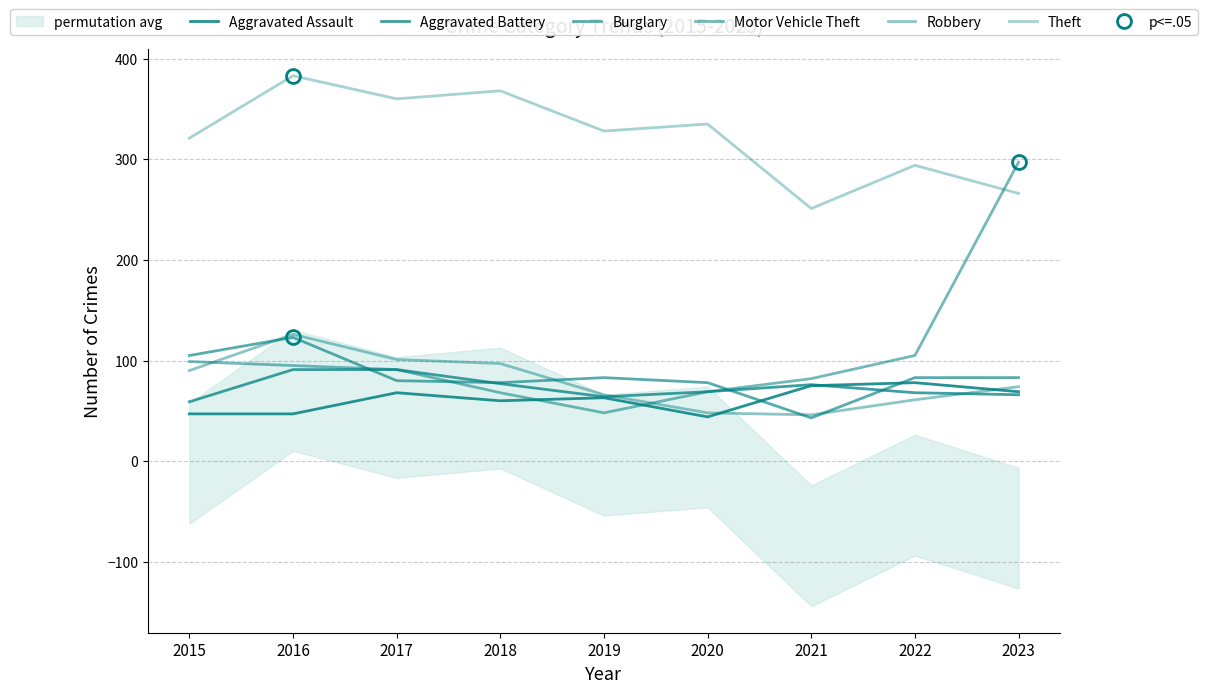

The value of Aggravated Battery at 2017 is 53. True or false?

False